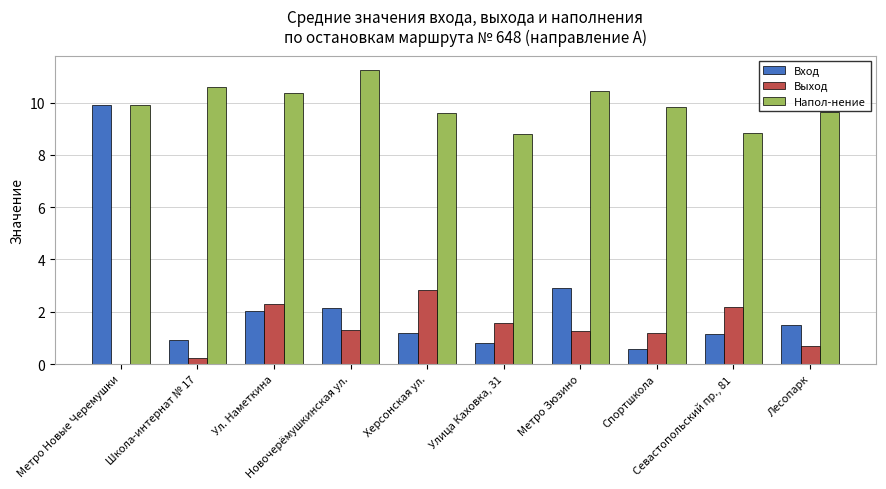

What is the highest value of the Вход series?

9.9